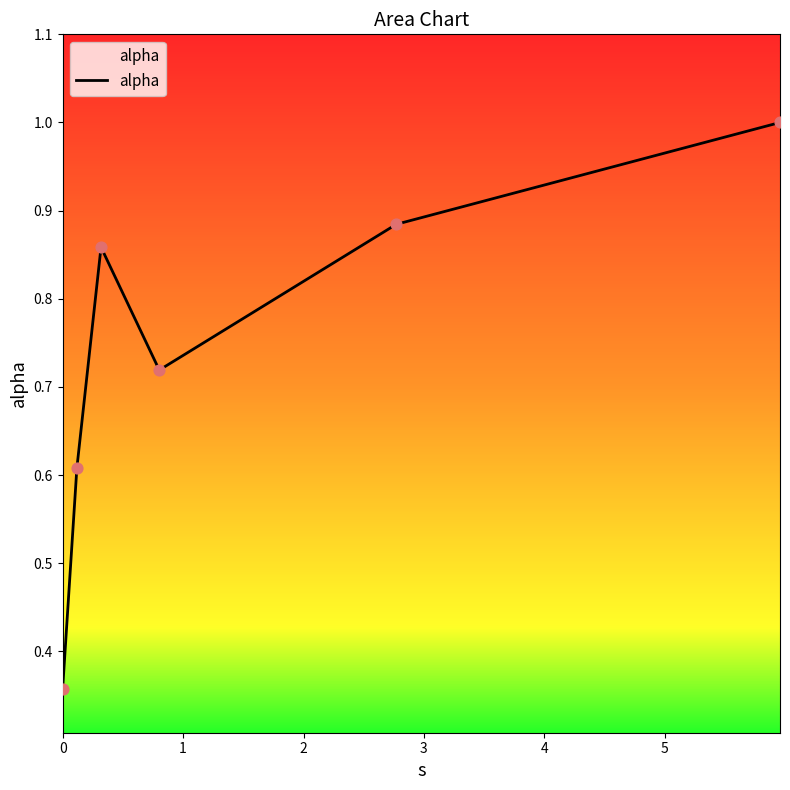

What is the maximum value shown in the chart?

1.0